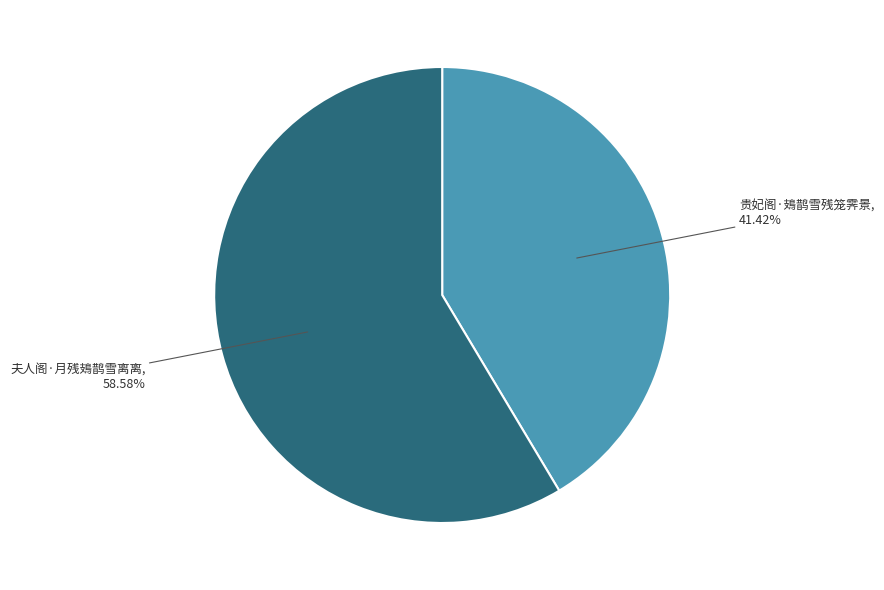

How many slices are in this pie chart?

2